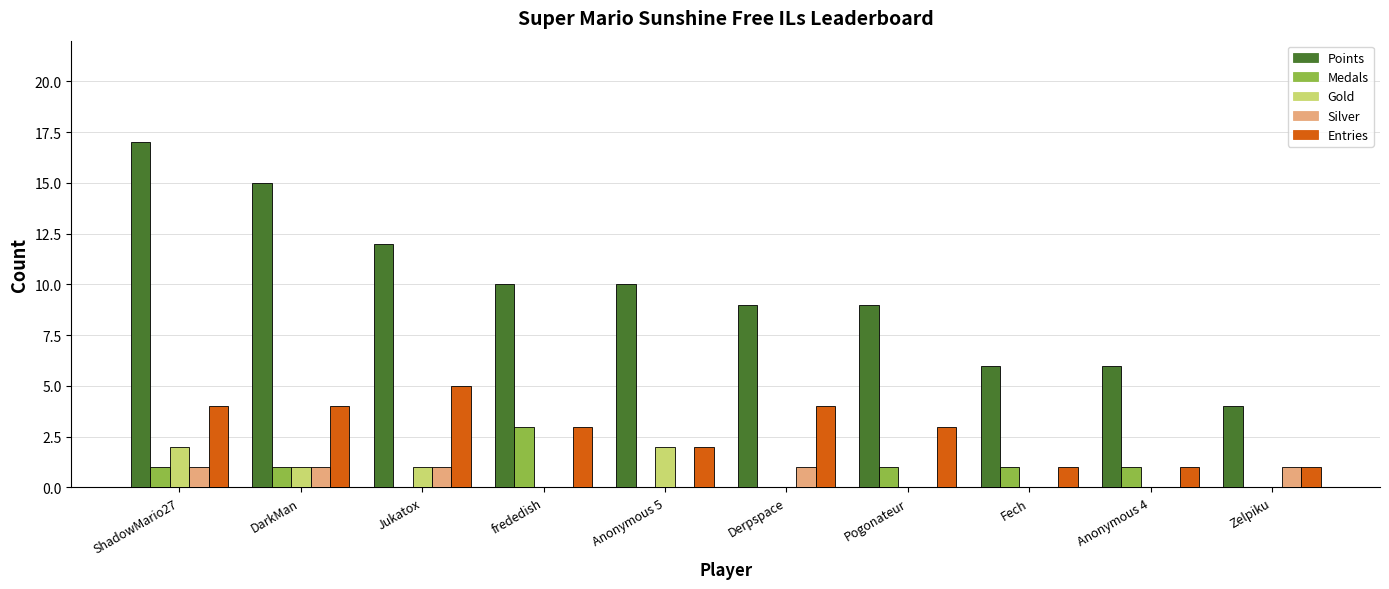

Reading right to left, transcribe all the data shown in this chart.

Points: 4	6	6	9	9	10	10	12	15	17
Medals: 0	1	1	1	0	0	3	0	1	1
Gold: 0	0	0	0	0	2	0	1	1	2
Silver: 1	0	0	0	1	0	0	1	1	1
Entries: 1	1	1	3	4	2	3	5	4	4